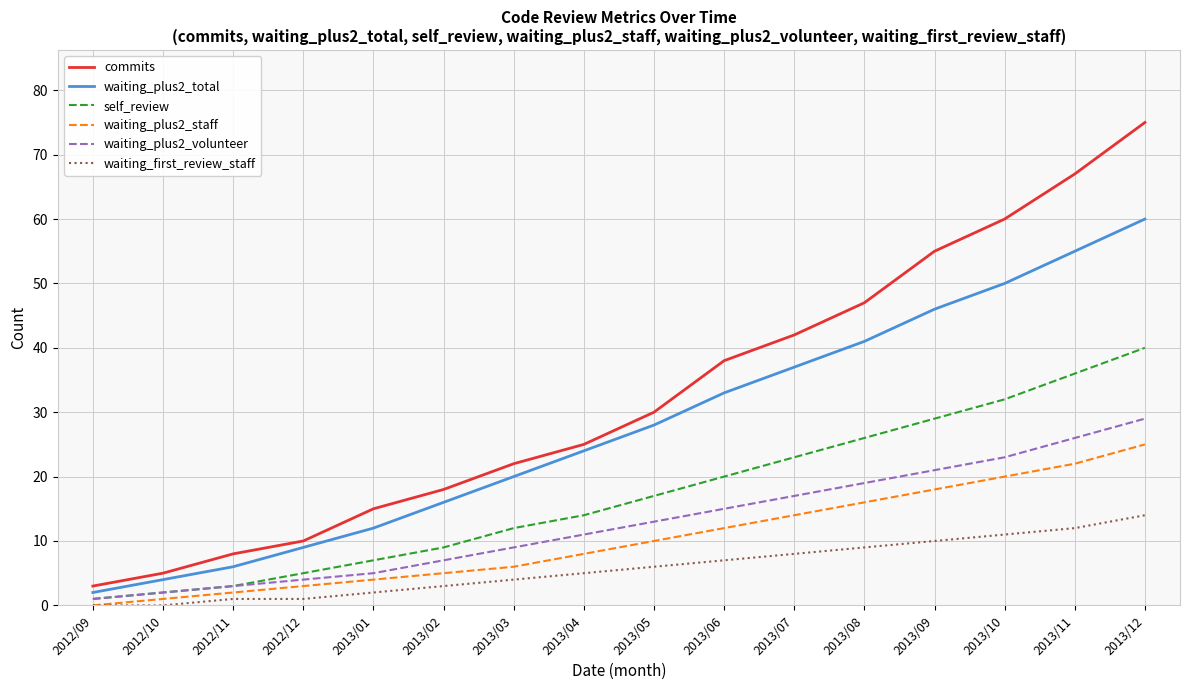

At which category is the sum across all series the highest?

2013/12